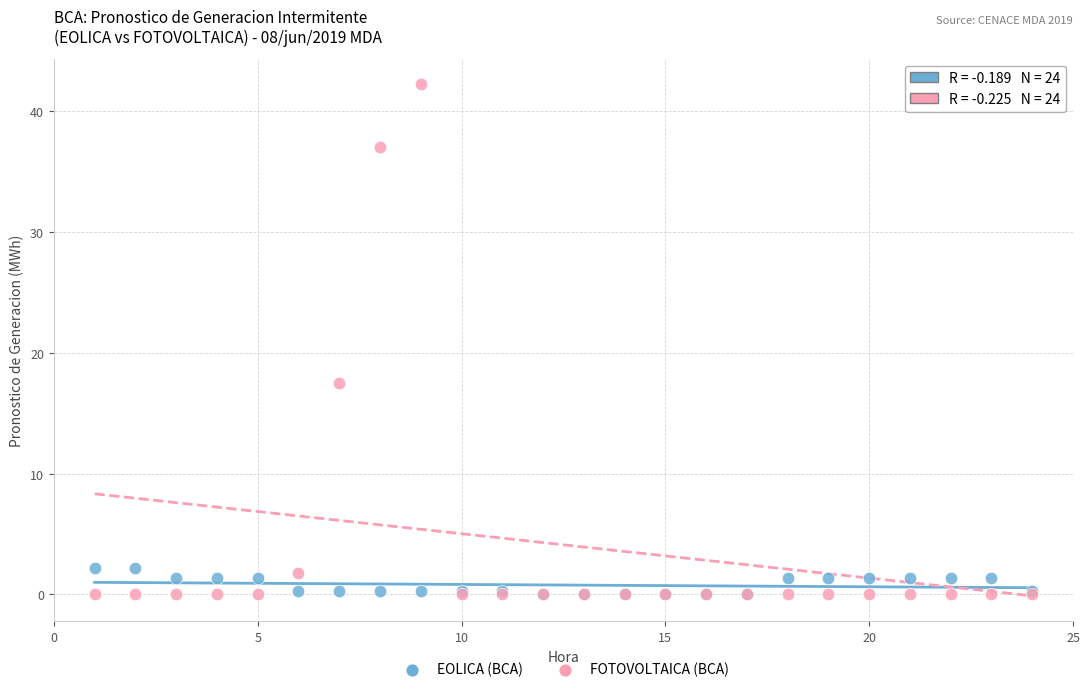

What are all the series names shown in the legend?

EOLICA (BCA), FOTOVOLTAICA (BCA)